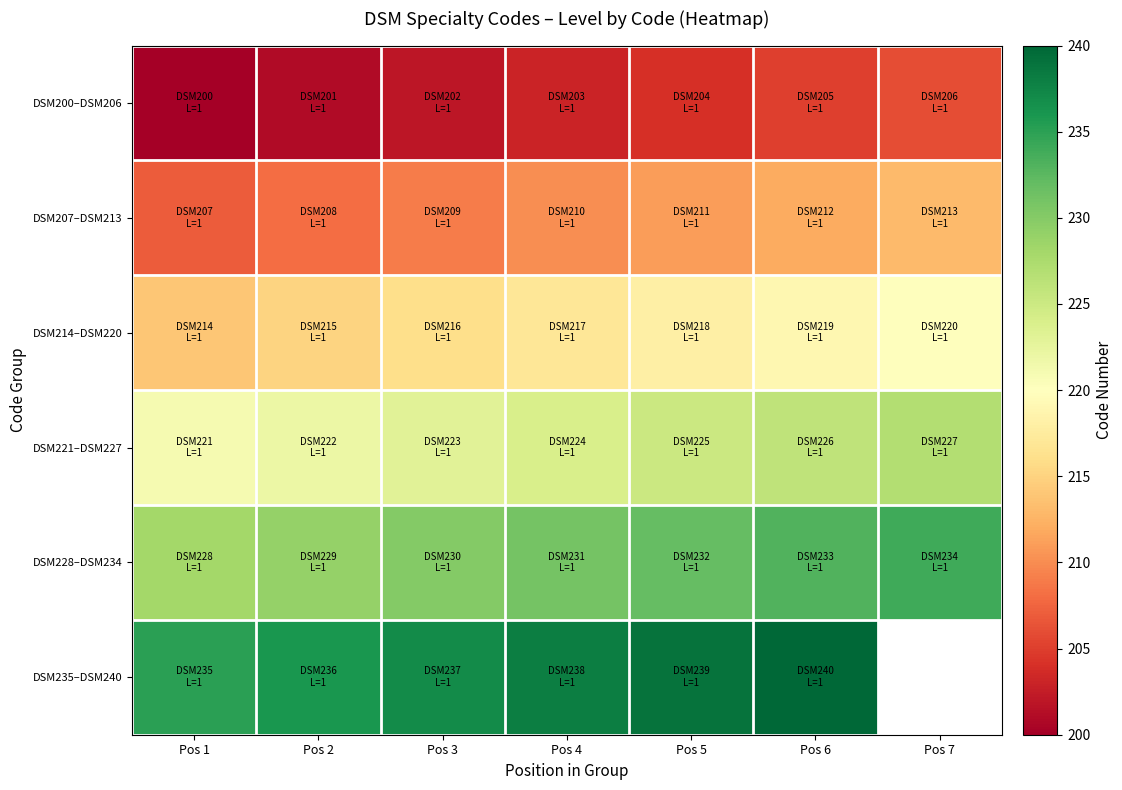

What is the sum of the DSM207–DSM213 values at Pos 1 and Pos 4?

417.0